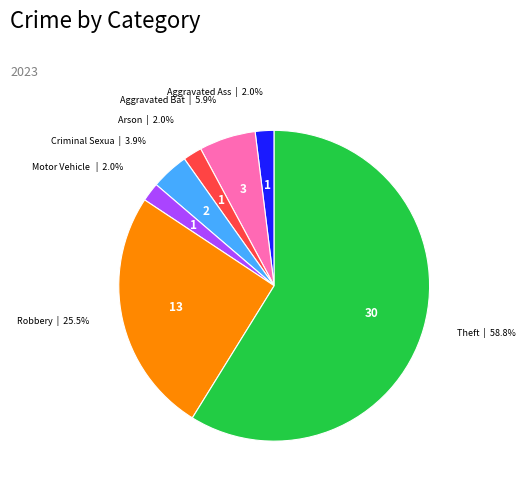

Does any single category account for the majority?

Yes